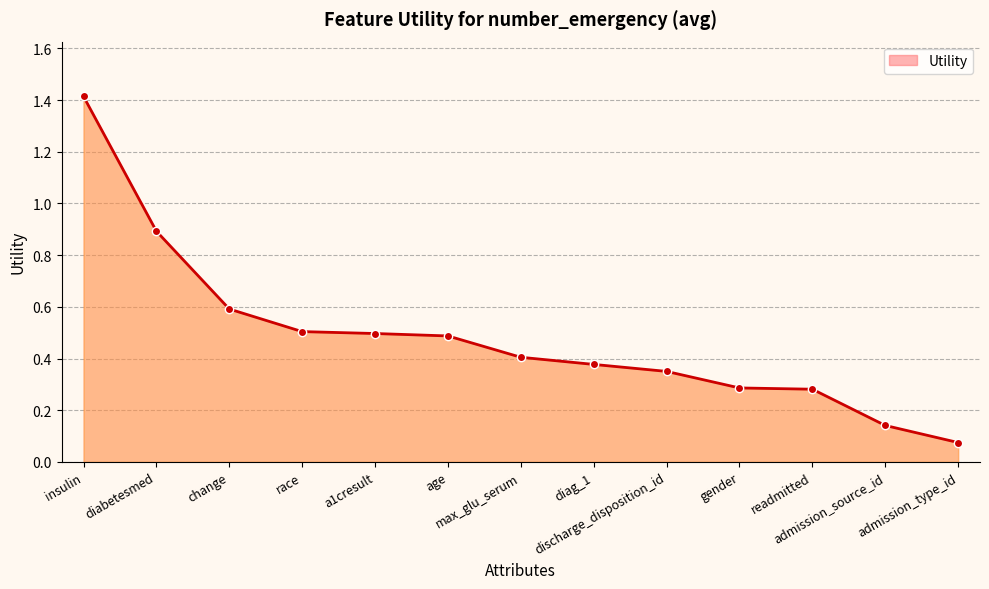

What is the sum of all values?

6.3